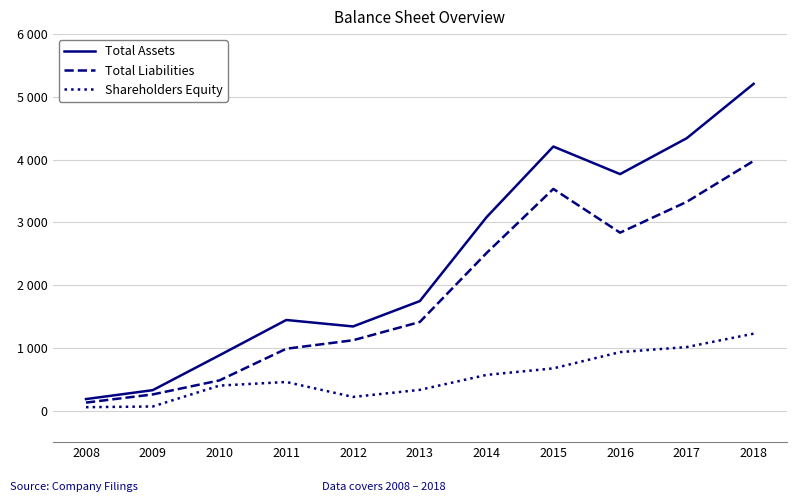

What are all the series names shown in the legend?

Total Assets, Total Liabilities, Shareholders Equity